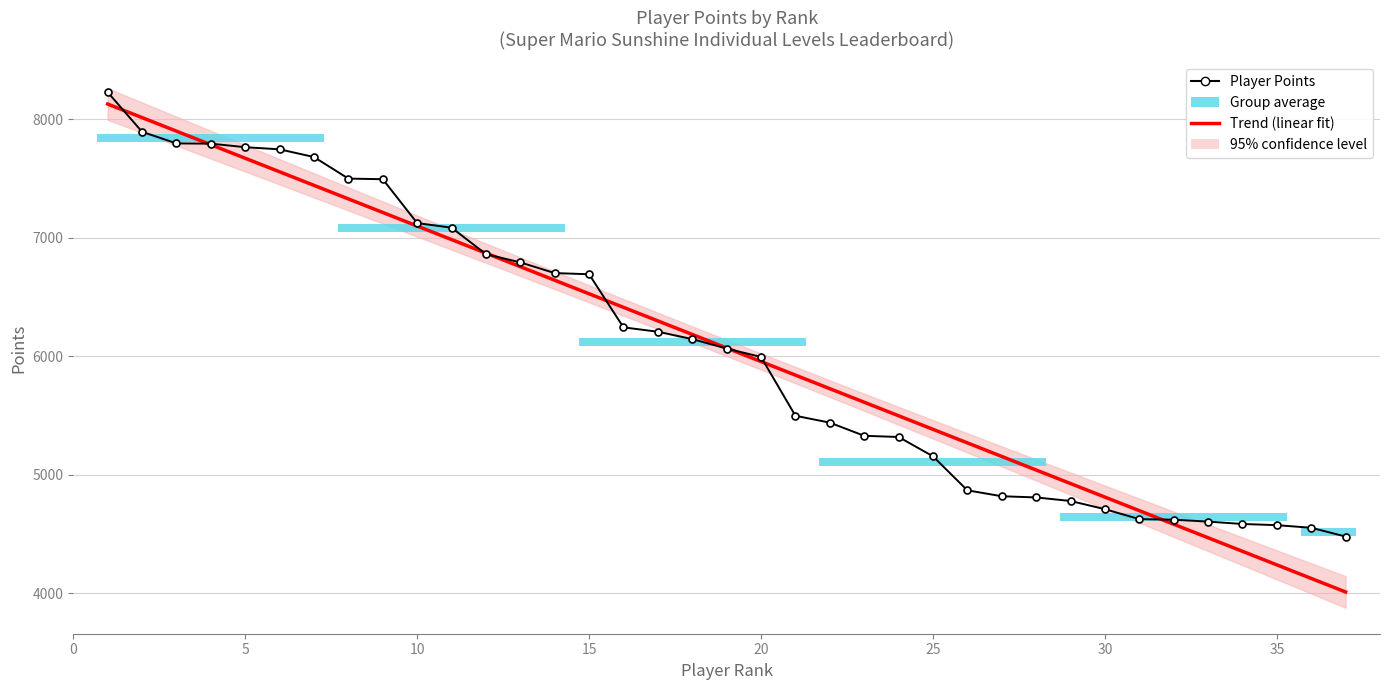

Reading right to left, what are all the values shown in this chart?

Trend (linear fit): 4012.3	4126.6	4241.0	4355.3	4469.7	4584.1	4698.4	4812.8	4927.1	5041.5	5155.9	5270.2	5384.6	5498.9	5613.3	5727.7	5842.0	5956.4	6070.7	6185.1	6299.4	6413.8	6528.2	6642.5	6756.9	6871.2	6985.6	7100.0	7214.3	7328.7	7443.0	7557.4	7671.8	7786.1	7900.5	8014.8	8129.2
Player Points: 4480.0	4554.0	4576.0	4586.0	4606.0	4622.0	4627.0	4711.0	4780.0	4810.0	4820.0	4870.0	5157.0	5320.0	5330.0	5441.0	5499.0	5995.0	6066.0	6146.0	6208.0	6245.0	6693.0	6703.0	6793.0	6863.0	7086.0	7125.0	7495.0	7500.0	7682.0	7747.0	7765.0	7795.0	7797.0	7895.0	8229.0